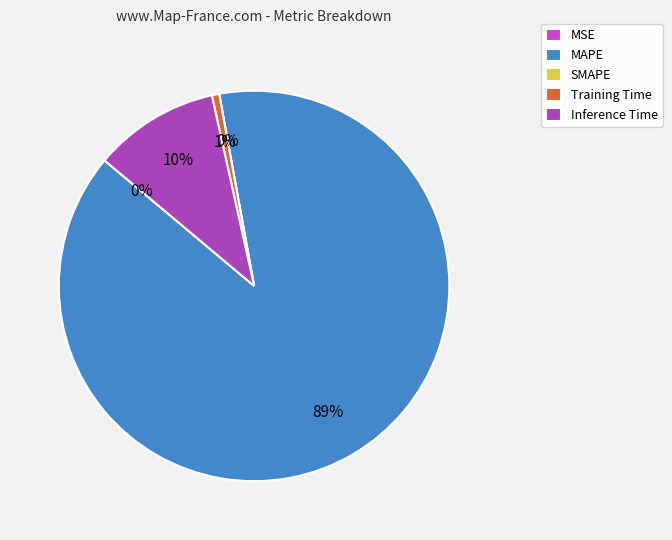

Which slice is the largest?

MAPE